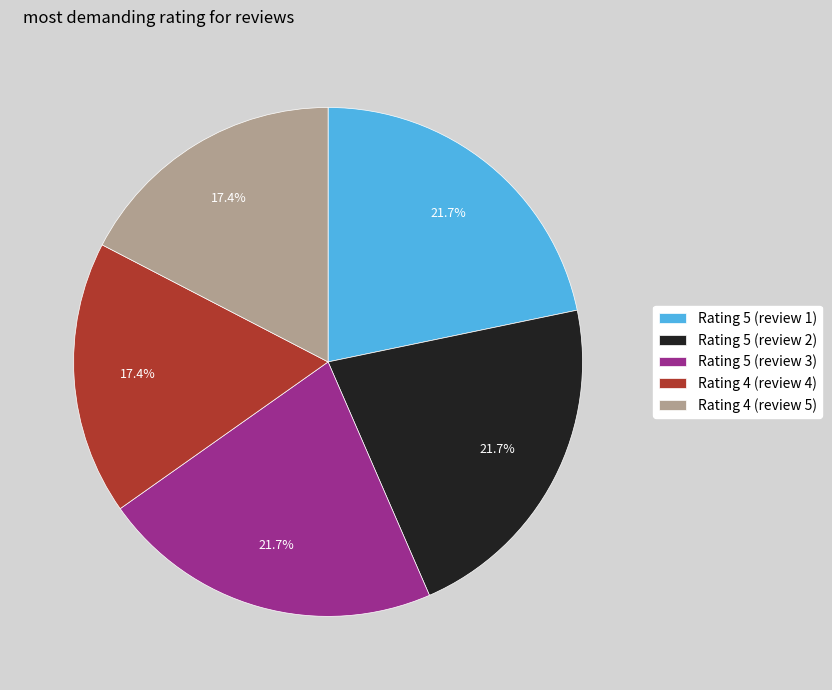

What is the ratio of the value at Rating 5 (review 2) to the value at Rating 5 (review 3)?

1.0